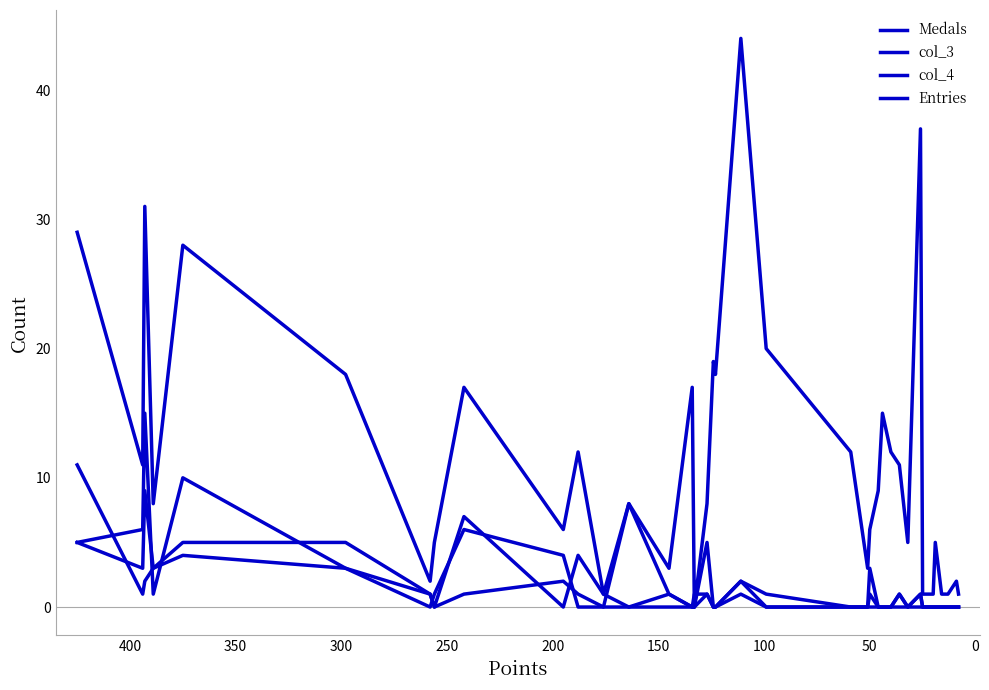

Reading right to left, extract all data points from this chart.

Medals: 0	0	0	0	0	0	0	0	0	0	0	0	0	1	0	0	0	1	0	0	5	0	0	1	8	0	0	4	6	1	0	3	10	1	15	6	5
col_3: 0	0	0	0	0	0	0	1	0	1	0	0	0	0	0	0	1	2	0	0	1	0	0	0	0	1	4	0	7	0	1	5	5	3	9	3	5
col_4: 0	0	0	0	0	0	0	1	0	1	0	0	0	3	0	0	0	2	0	0	1	1	0	1	0	0	1	2	1	0	1	3	4	3	2	1	11
Entries: 1	2	1	1	5	1	1	37	5	11	12	15	9	6	3	12	20	44	18	19	8	0	17	3	8	1	12	6	17	5	2	18	28	8	31	11	29